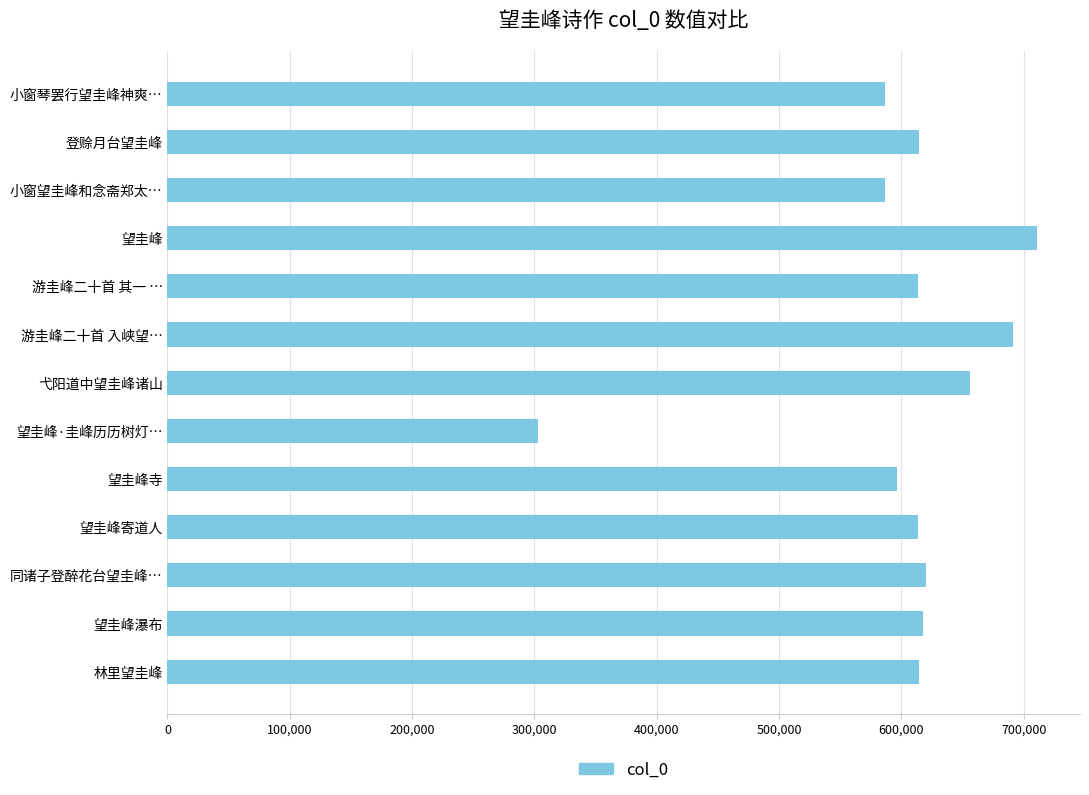

The value at 望圭峰寄道人 is 613745. True or false?

True